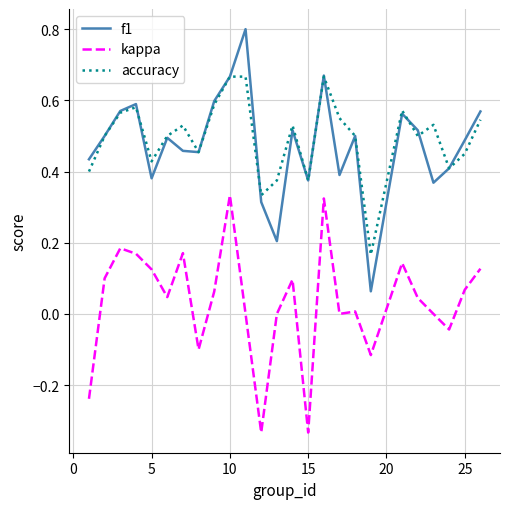

True or false: kappa and f1 cross at least once.

False